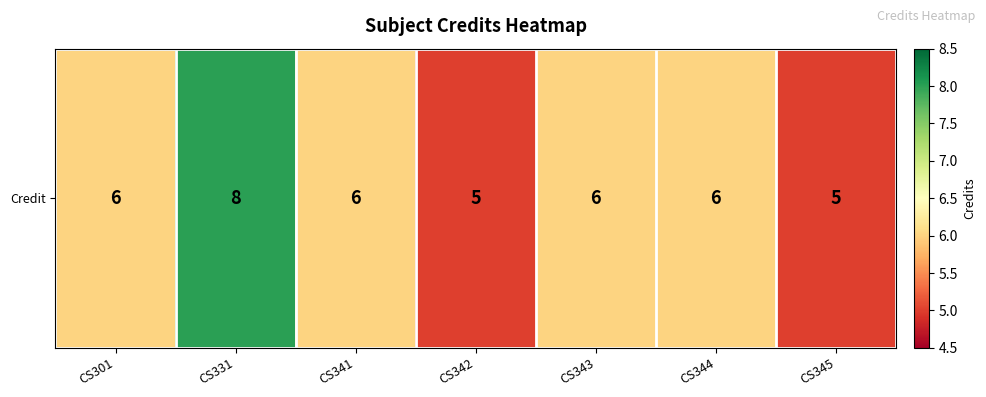

Which category has the lowest value across all series?

CS342